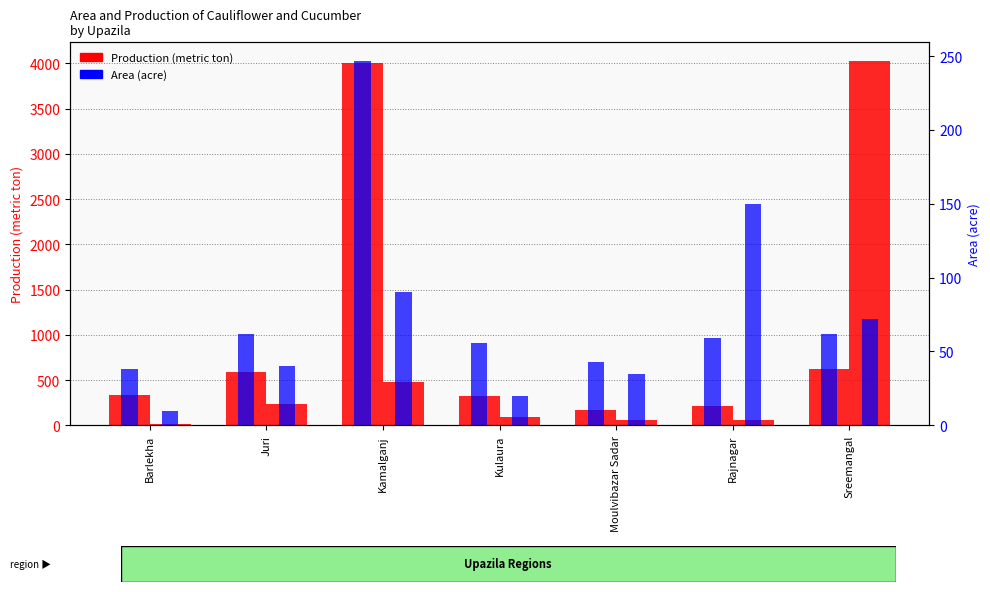

What position from the right is Moulvibazar Sadar?

3